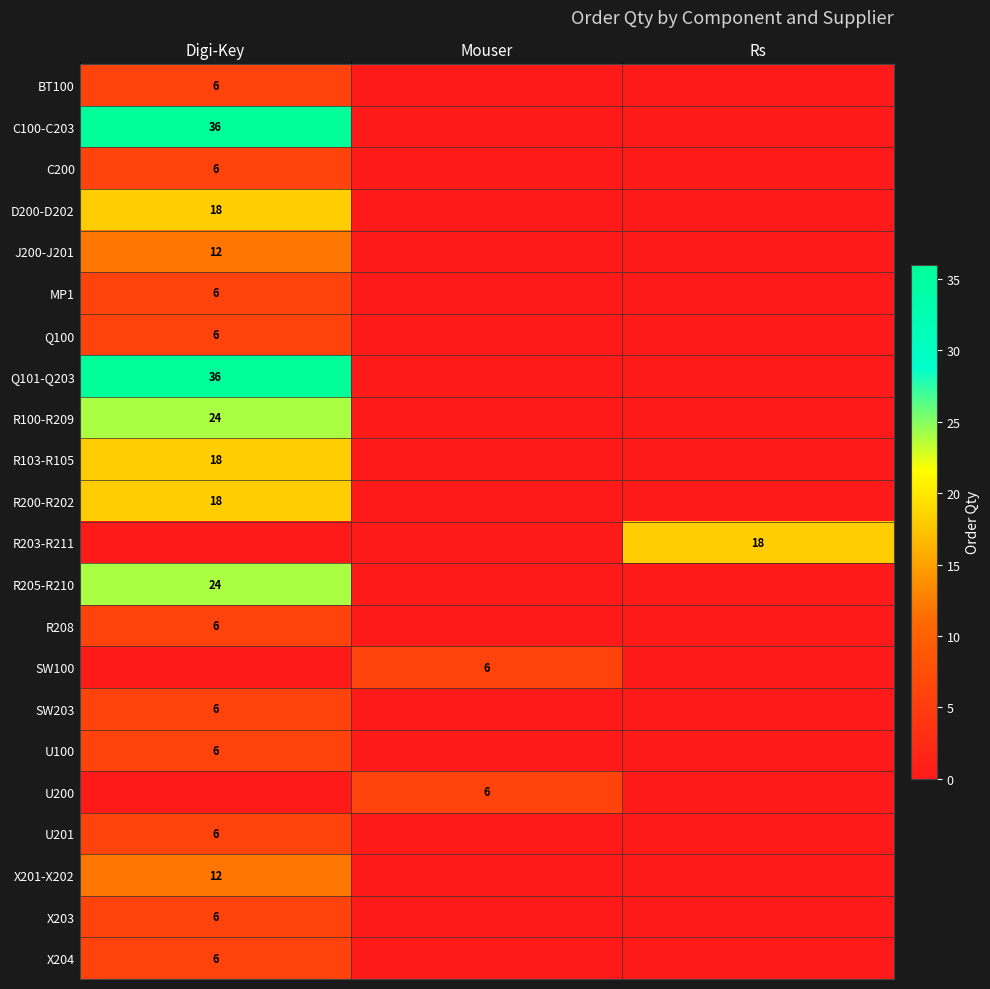

The J200-J201 series shows 5 at Digi-Key. True or false?

False